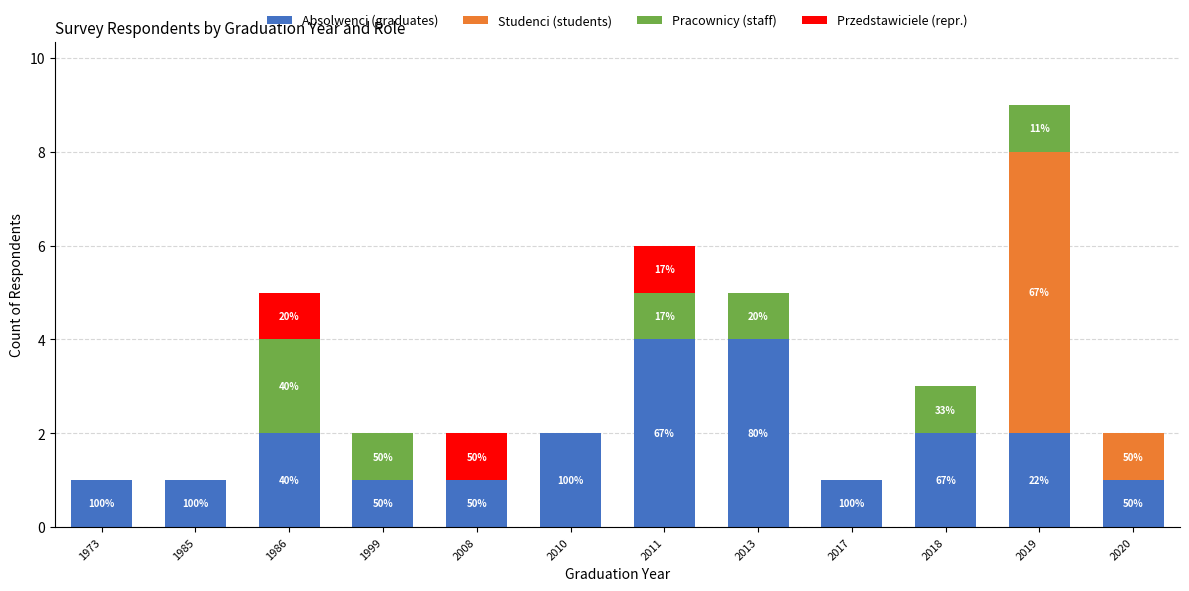

Is it true that Absolwenci (graduates) equals 2 at 1999?

False